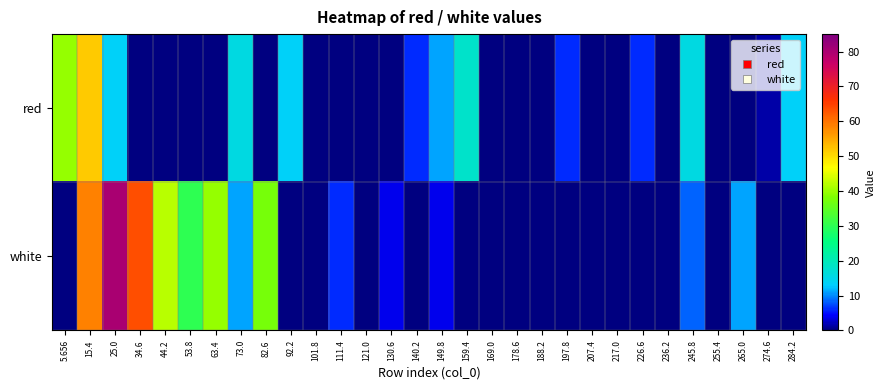

What is the maximum value shown in the chart?

80.2